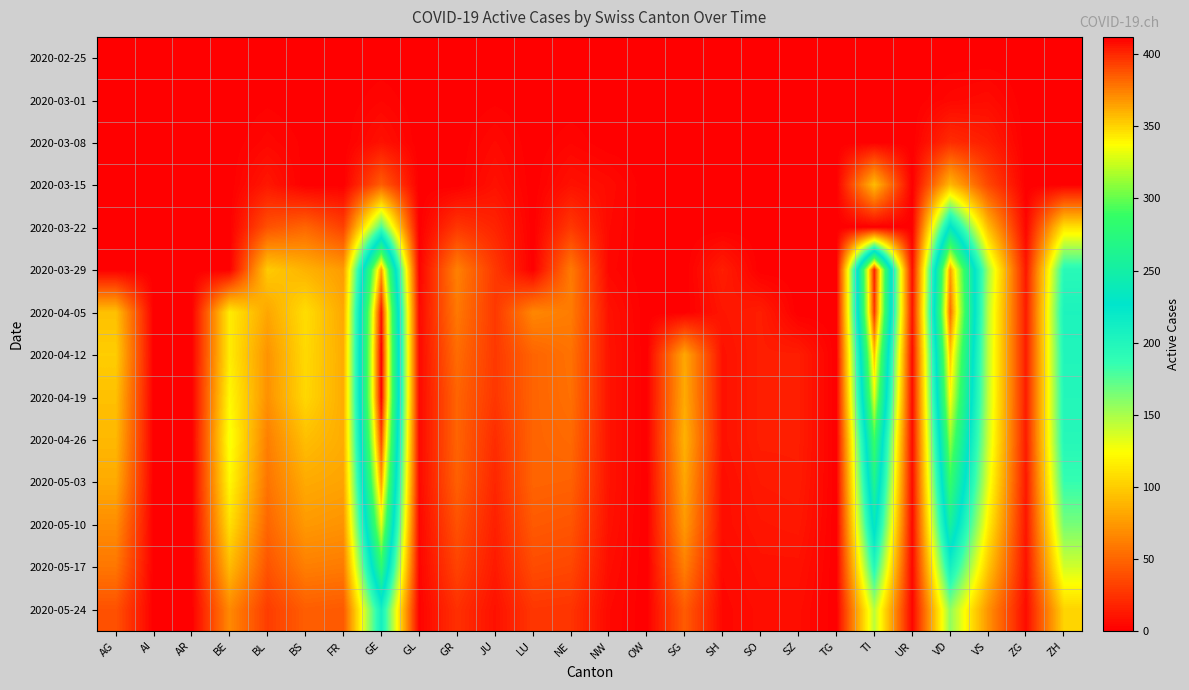

Reading right to left, transcribe all the data shown in this chart.

2020-02-25: ZH=0	ZG=0	VS=0	VD=0	UR=0	TI=0	TG=0	SZ=0	SO=0	SH=0	SG=0	OW=0	NW=0	NE=0	LU=0	JU=0	GR=0	GL=0	GE=0	FR=0	BS=0	BL=0	BE=0	AR=0	AI=0	AG=0
2020-03-01: ZH=0	ZG=0	VS=6	VD=4	UR=0	TI=0	TG=0	SZ=0	SO=0	SH=0	SG=0	OW=0	NW=0	NE=0	LU=0	JU=1	GR=0	GL=0	GE=3	FR=0	BS=0	BL=1	BE=0	AR=0	AI=0	AG=0
2020-03-08: ZH=0	ZG=0	VS=15	VD=22	UR=0	TI=0	TG=0	SZ=0	SO=0	SH=0	SG=0	OW=0	NW=0	NE=3	LU=0	JU=5	GR=0	GL=0	GE=9	FR=0	BS=1	BL=4	BE=0	AR=0	AI=0	AG=0
2020-03-15: ZH=0	ZG=0	VS=35	VD=90	UR=0	TI=92	TG=0	SZ=0	SO=0	SH=0	SG=0	OW=0	NW=6	NE=9	LU=0	JU=9	GR=0	GL=0	GE=46	FR=0	BS=0	BL=12	BE=0	AR=0	AI=0	AG=0
2020-03-22: ZH=110	ZG=3	VS=92	VD=231	UR=0	TI=0	TG=0	SZ=0	SO=0	SH=0	SG=0	OW=0	NW=5	NE=28	LU=0	JU=18	GR=27	GL=0	GE=179	FR=32	BS=50	BL=40	BE=0	AR=0	AI=0	AG=0
2020-03-29: ZH=194	ZG=12	VS=152	VD=366	UR=7	TI=402	TG=0	SZ=0	SO=0	SH=15	SG=0	OW=0	NW=4	NE=60	LU=0	JU=28	GR=63	GL=2	GE=365	FR=76	BS=87	BL=99	BE=0	AR=0	AI=0	AG=0
2020-04-05: ZH=203	ZG=14	VS=145	VD=381	UR=10	TI=396	TG=0	SZ=0	SO=15	SH=11	SG=0	OW=0	NW=9	NE=61	LU=66	JU=28	GR=59	GL=5	GE=406	FR=82	BS=108	BL=81	BE=115	AR=0	AI=0	AG=94
2020-04-12: ZH=200	ZG=14	VS=144	VD=354	UR=6	TI=355	TG=0	SZ=15	SO=15	SH=9	SG=82	OW=0	NW=10	NE=56	LU=49	JU=28	GR=53	GL=5	GE=412	FR=84	BS=106	BL=72	BE=115	AR=0	AI=0	AG=100
2020-04-19: ZH=198	ZG=14	VS=143	VD=338	UR=6	TI=330	TG=0	SZ=15	SO=15	SH=9	SG=83	OW=0	NW=10	NE=55	LU=49	JU=27	GR=49	GL=5	GE=411	FR=84	BS=105	BL=71	BE=121	AR=0	AI=0	AG=94
2020-04-26: ZH=196	ZG=14	VS=140	VD=312	UR=6	TI=290	TG=0	SZ=15	SO=15	SH=9	SG=87	OW=0	NW=10	NE=52	LU=49	JU=22	GR=49	GL=5	GE=391	FR=84	BS=93	BL=62	BE=127	AR=0	AI=0	AG=90
2020-05-03: ZH=185	ZG=12	VS=132	VD=287	UR=6	TI=265	TG=0	SZ=14	SO=13	SH=7	SG=81	OW=0	NW=10	NE=48	LU=49	JU=19	GR=47	GL=5	GE=365	FR=80	BS=83	BL=57	BE=121	AR=0	AI=0	AG=83
2020-05-10: ZH=165	ZG=11	VS=117	VD=255	UR=5	TI=236	TG=0	SZ=12	SO=11	SH=7	SG=75	OW=0	NW=9	NE=42	LU=44	JU=16	GR=40	GL=4	GE=330	FR=72	BS=75	BL=50	BE=109	AR=0	AI=0	AG=69
2020-05-17: ZH=138	ZG=9	VS=97	VD=210	UR=4	TI=195	TG=0	SZ=9	SO=9	SH=5	SG=62	OW=0	NW=7	NE=35	LU=37	JU=13	GR=33	GL=3	GE=280	FR=60	BS=62	BL=41	BE=91	AR=0	AI=0	AG=58
2020-05-24: ZH=103	ZG=6	VS=72	VD=157	UR=3	TI=145	TG=0	SZ=7	SO=7	SH=4	SG=45	OW=0	NW=5	NE=26	LU=27	JU=9	GR=24	GL=2	GE=210	FR=44	BS=46	BL=30	BE=67	AR=0	AI=0	AG=40